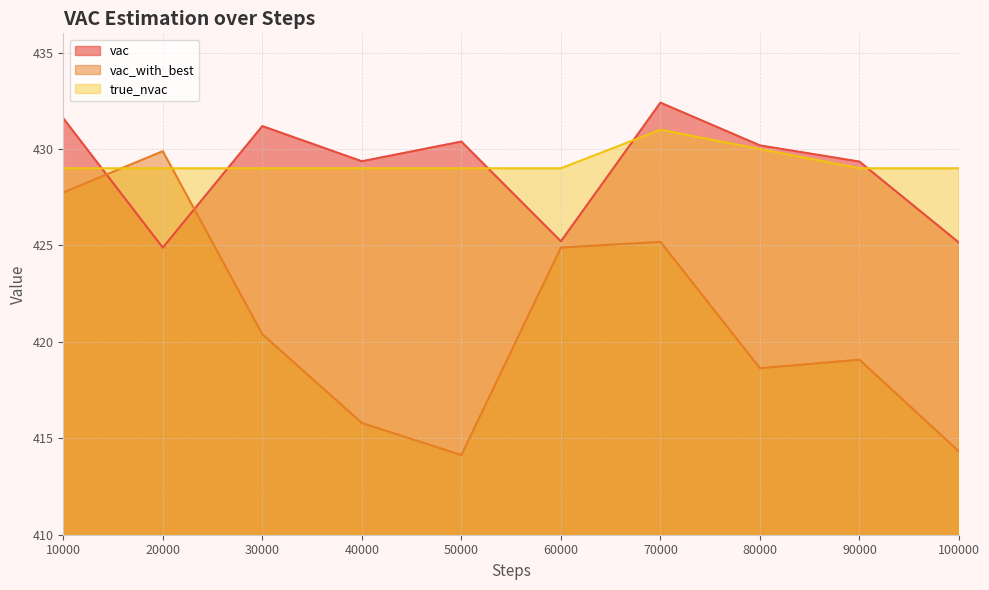

Rank the series at 30000 from lowest to highest value.

vac_with_best, true_nvac, vac